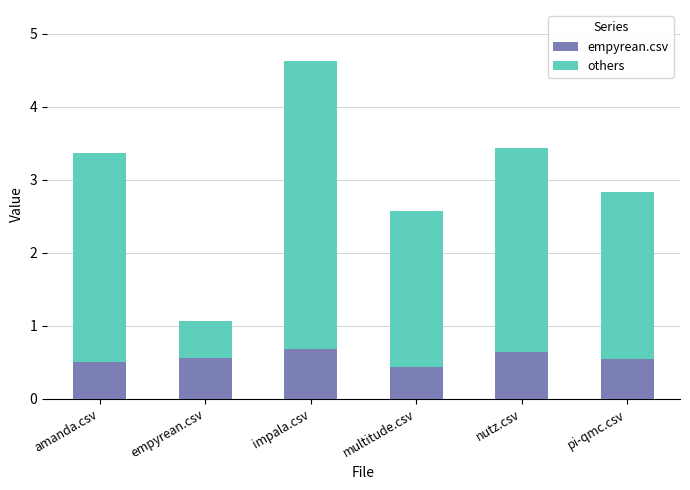

What is the total value across all series at impala.csv?

4.6